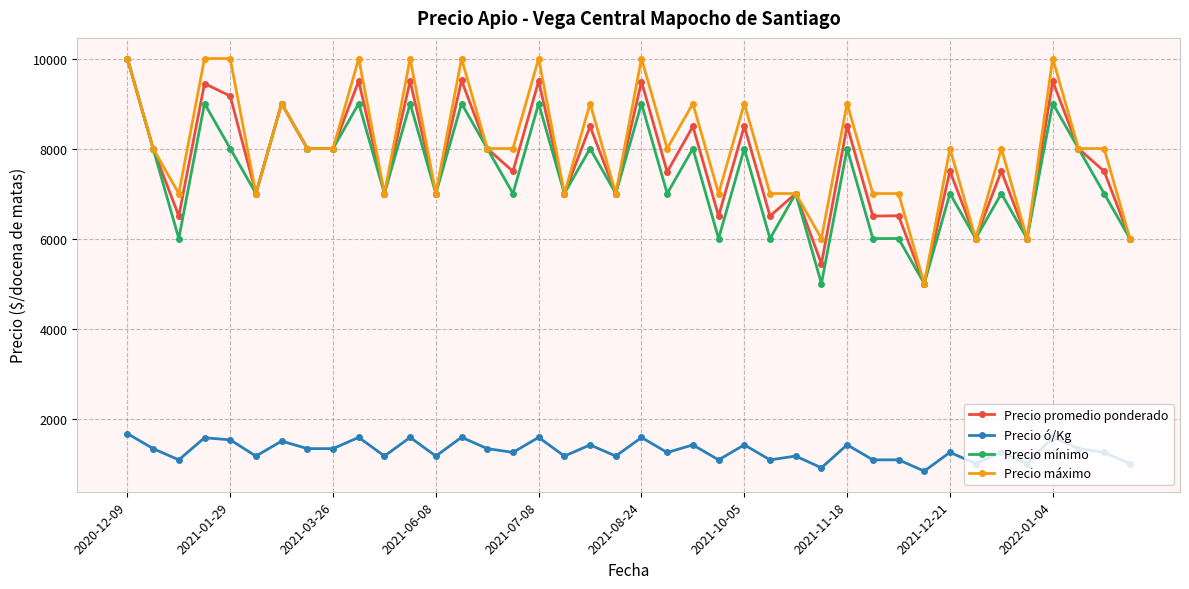

True or false: Precio máximo and Precio ó/Kg cross at least once.

False